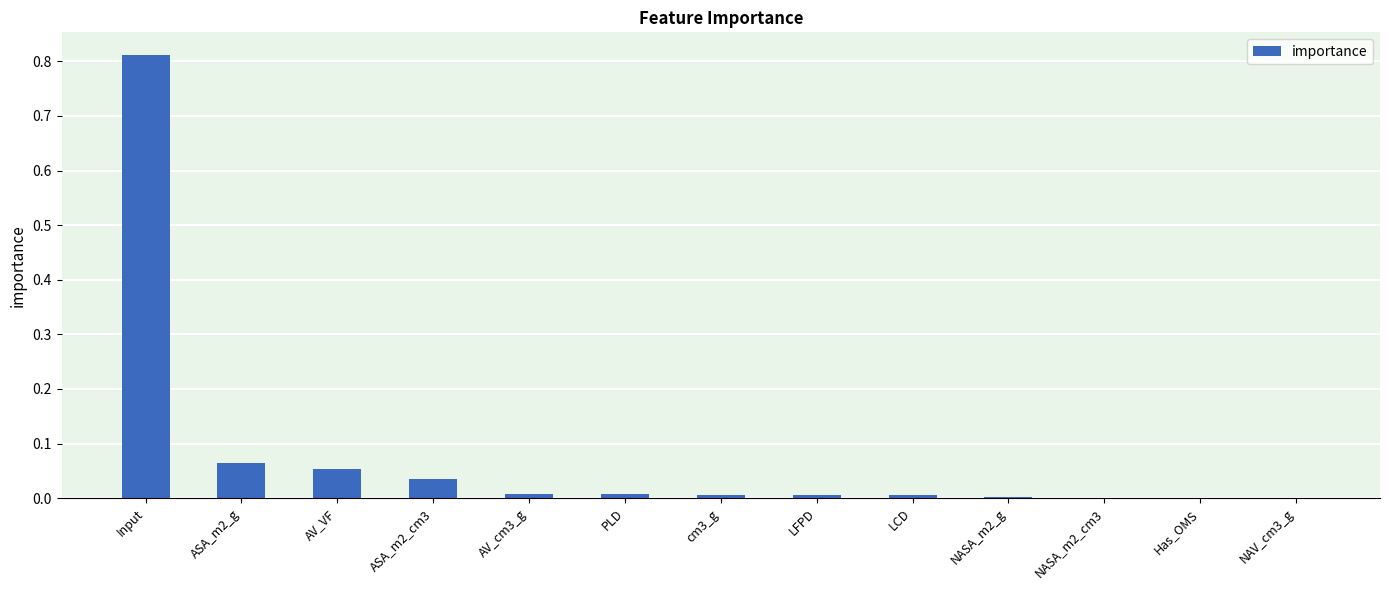

What is the sum of all values?

1.0